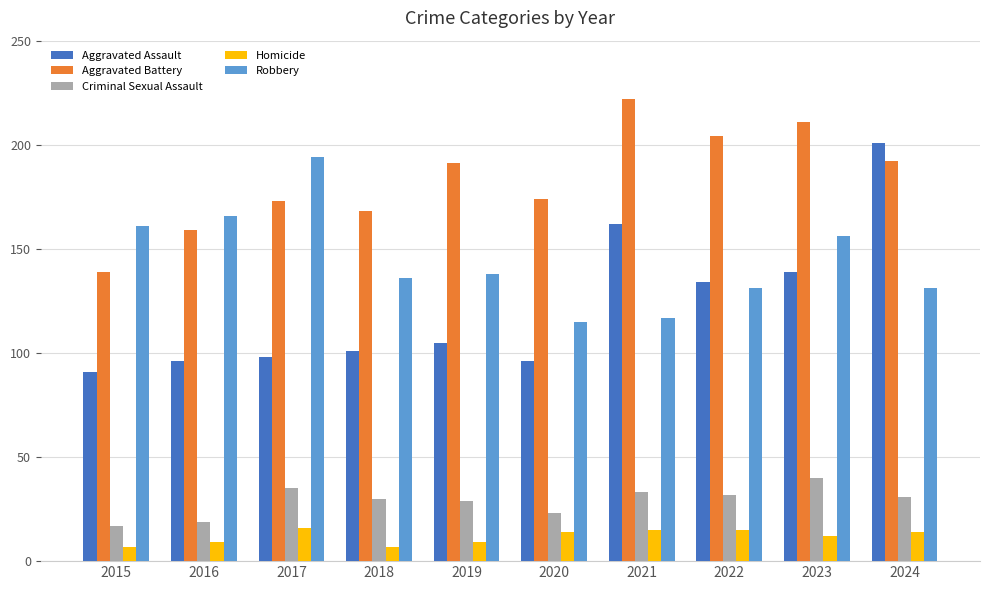

Count the number of categories in the chart.

10